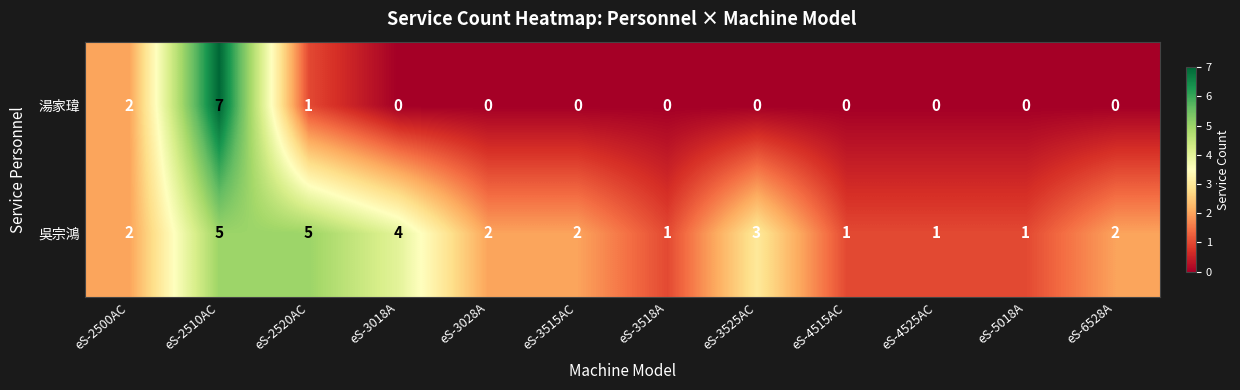

What is the maximum value shown in the chart?

7